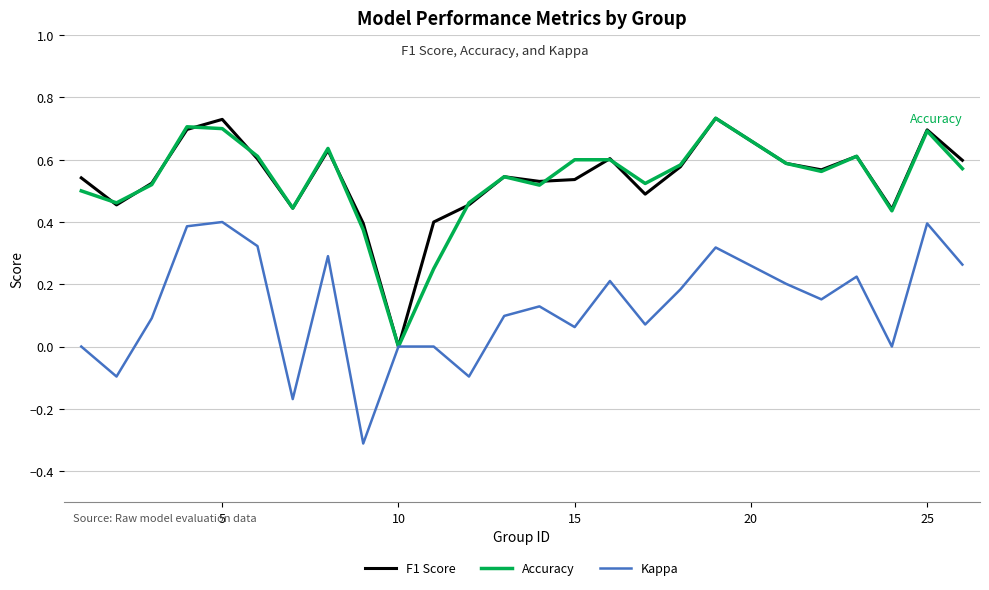

What is the sum of all Kappa values?

3.1